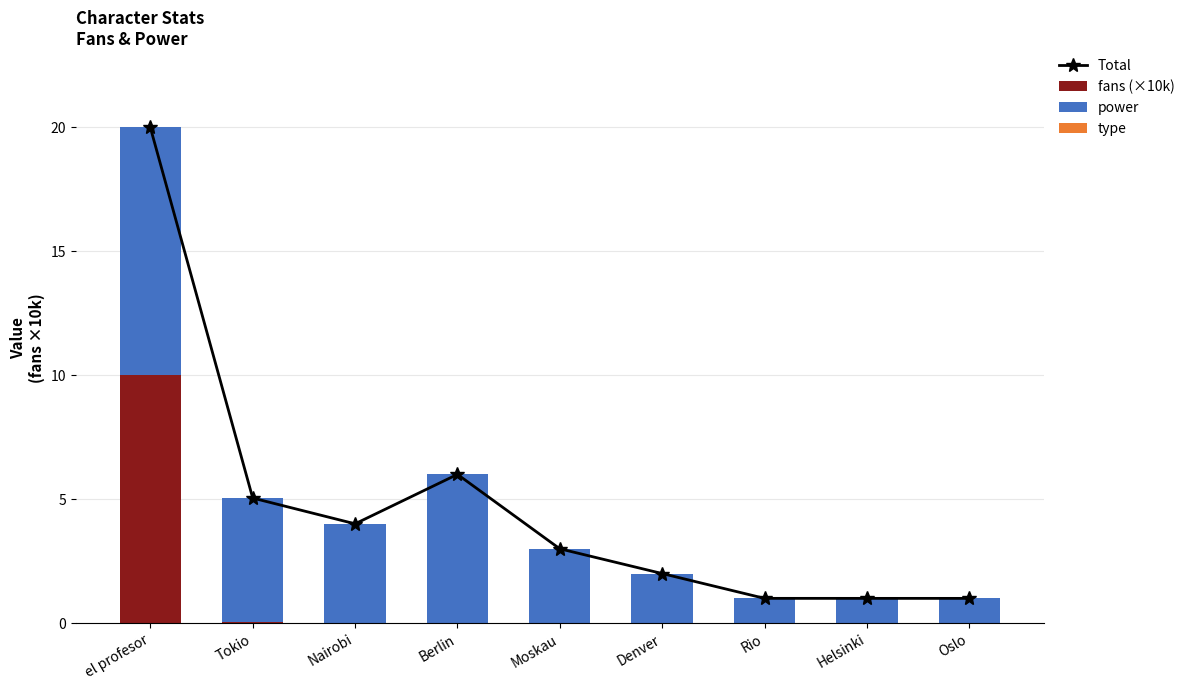

Are the bars horizontal?

No